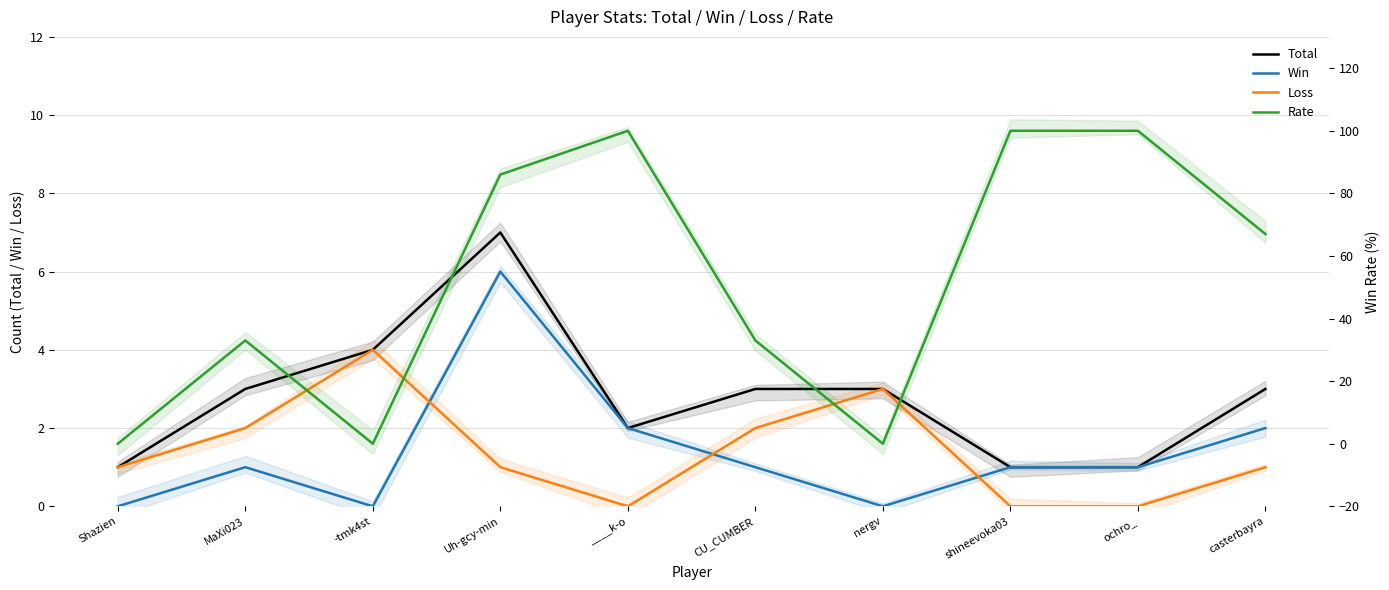

What is the difference between the highest and lowest values at casterbayra?

66